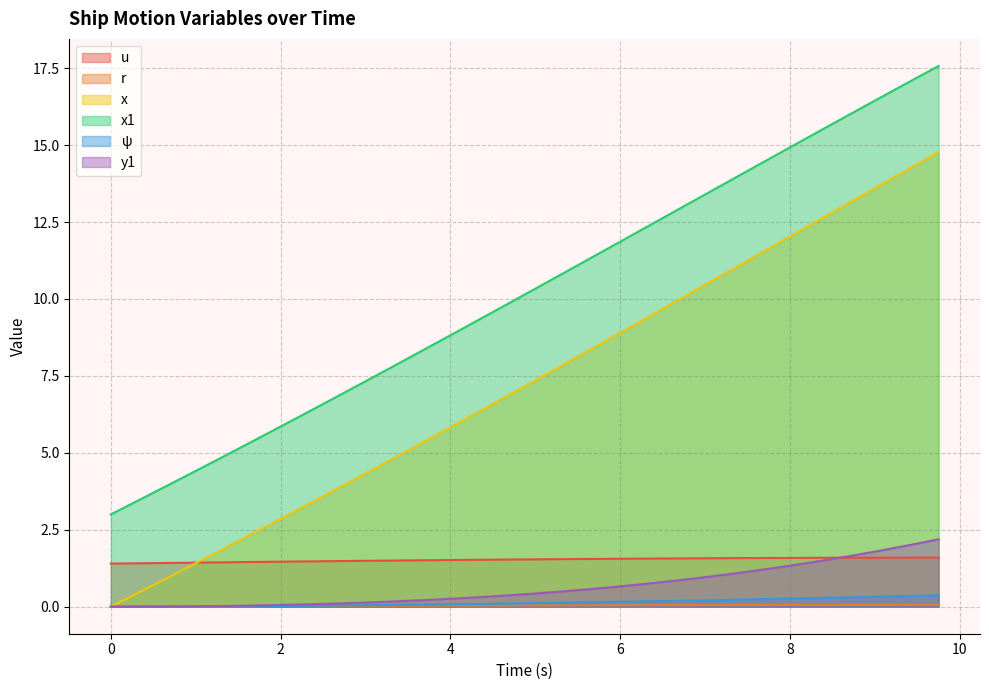

How many data points in ψ are above 0?

38